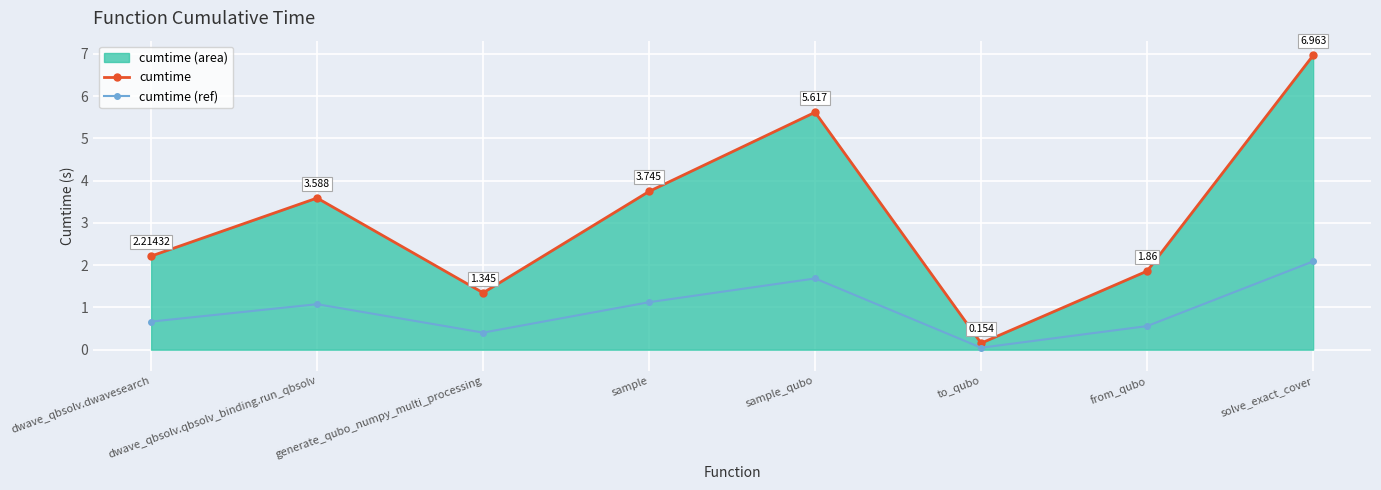

Which series has the largest range (max minus min)?

cumtime